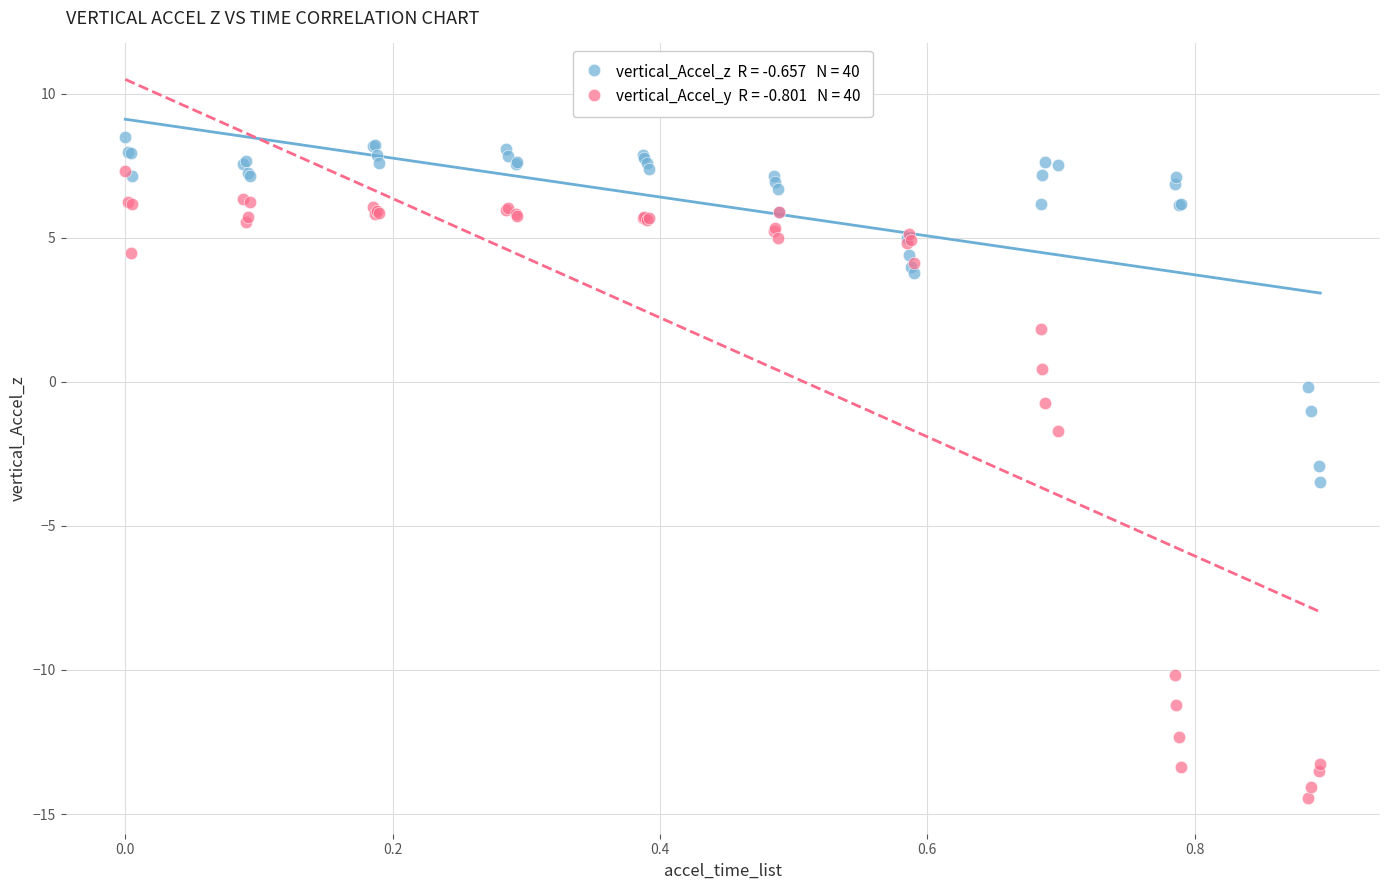

Across all series, what Y value is closest to -2?

-1.7